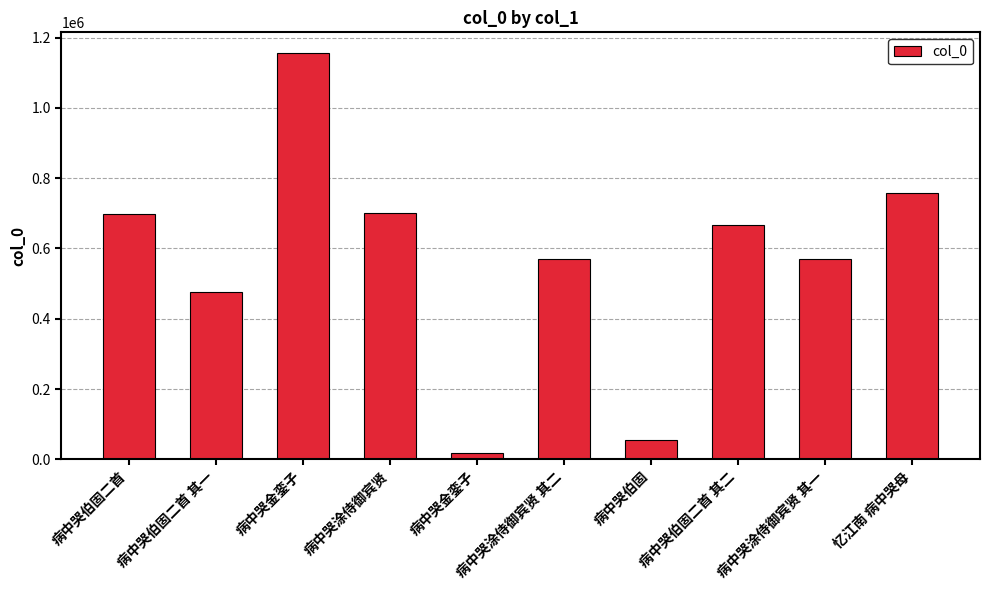

True or false: the data shows 571066 at 病中哭涂侍御宾贤 其二.

True